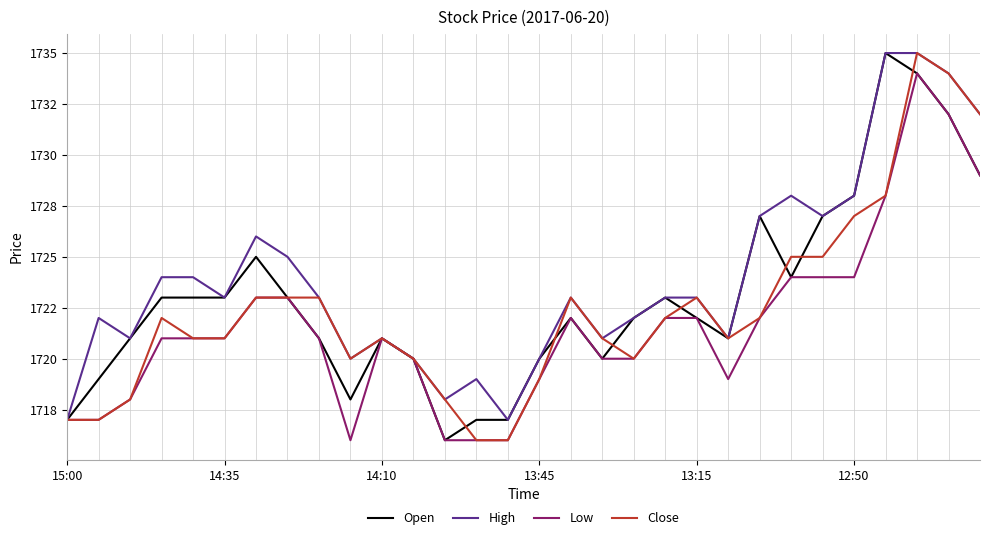

True or false: Close and Low intersect in this chart.

False